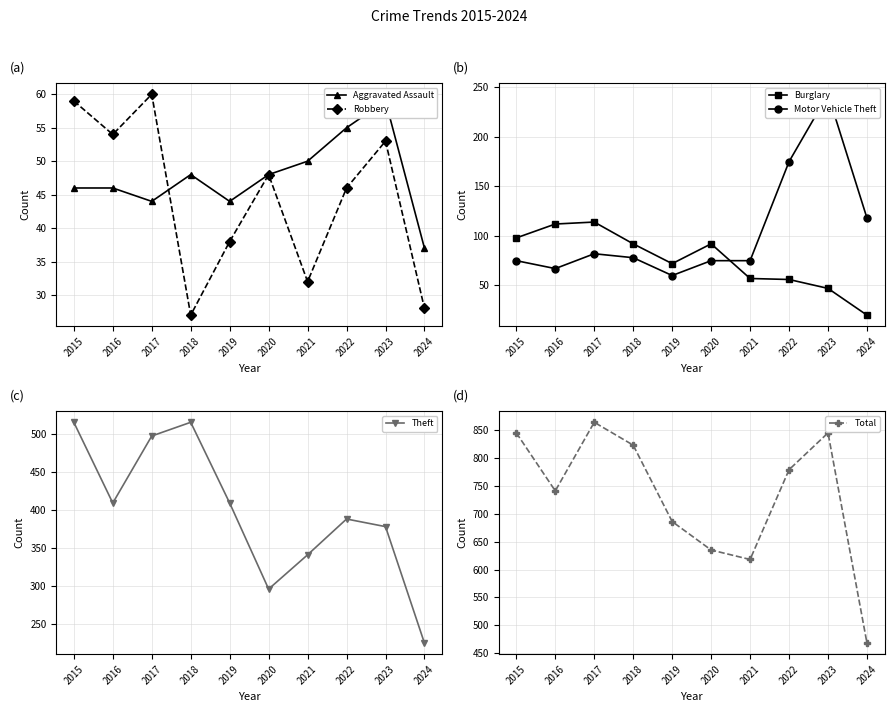

Reading right to left, what are all the values shown in this chart?

Aggravated Assault: 37	59	55	50	48	44	48	44	46	46
Robbery: 28	53	46	32	48	38	27	60	54	59
Burglary: 20	47	56	57	92	72	92	114	112	98
Motor Vehicle Theft: 118	243	175	75	75	60	78	82	67	75
Theft: 225	378	388	341	296	409	515	497	409	515
Total: 468	845	779	618	635	686	823	864	741	845